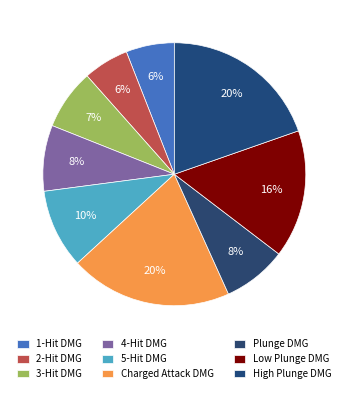

To the nearest percent, what is the combined percentage of 1-Hit DMG and Low Plunge DMG?

22%